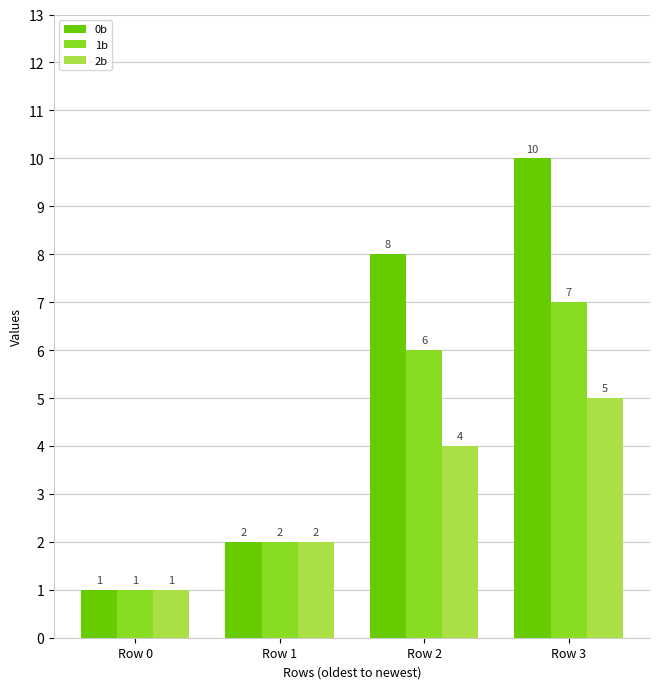

How many bars are there in each group?

3